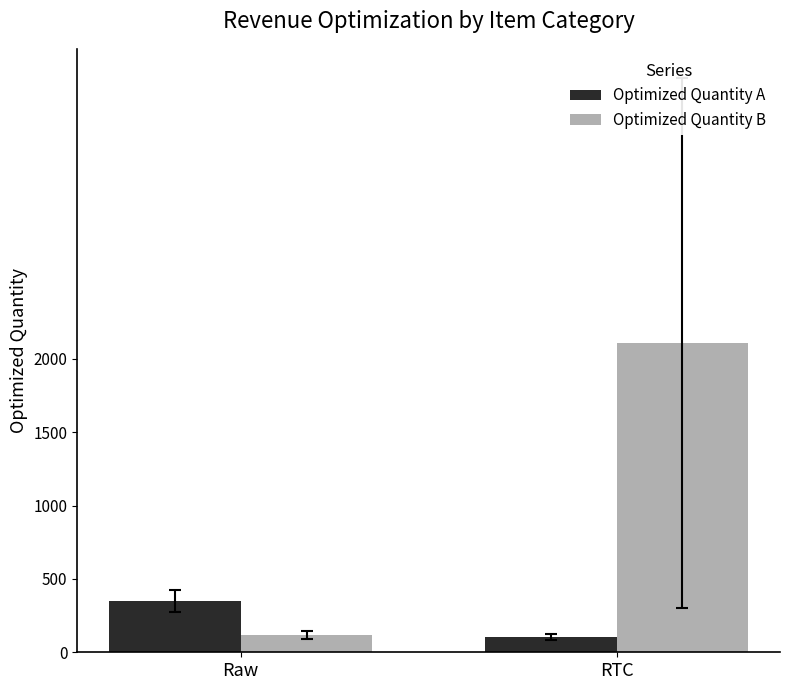

What position from the right is RTC?

1